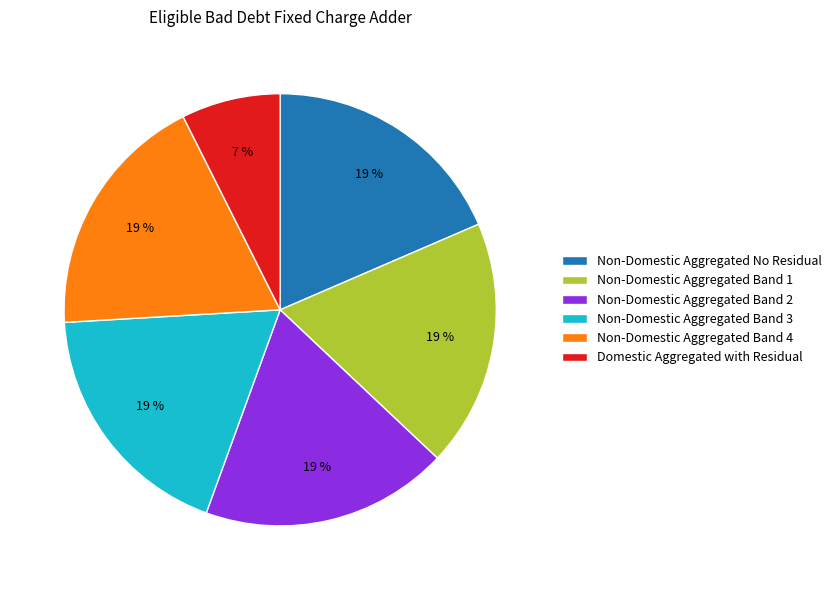

To the nearest percent, what percentage of the pie is Non-Domestic Aggregated Band 1?

19%